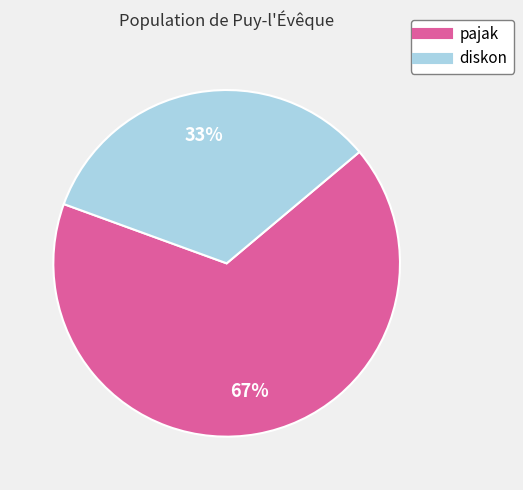

Is there any slice that represents more than half of the pie?

Yes